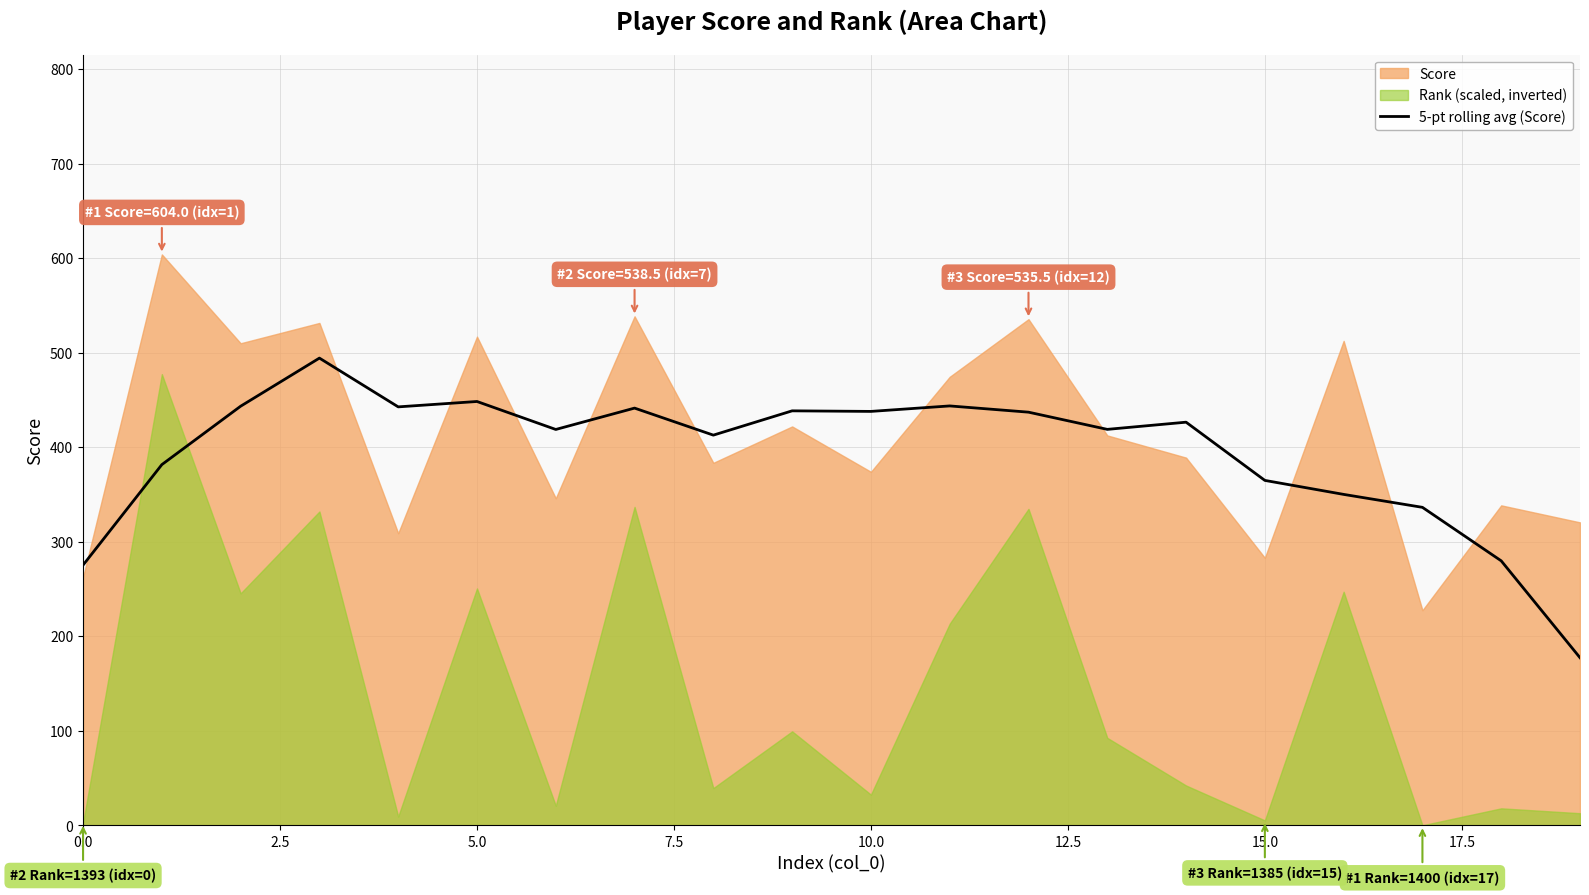

The value of 5-pt rolling avg (Score) at 10.0 is 763.3. True or false?

False